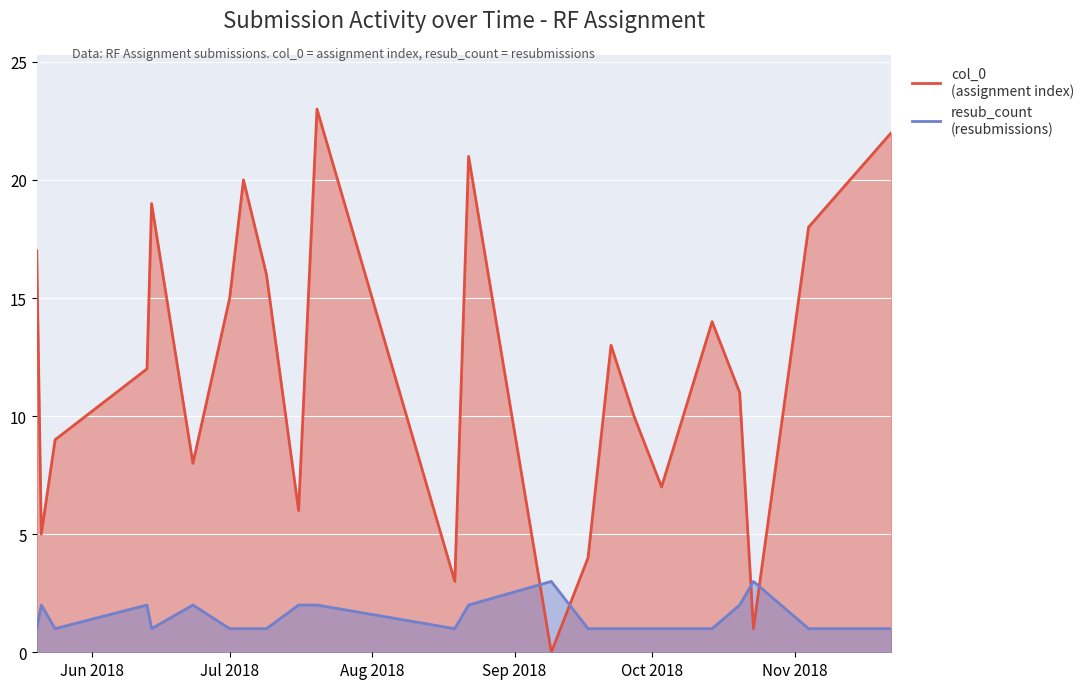

True or false: resub_count and col_0 cross at least once.

True